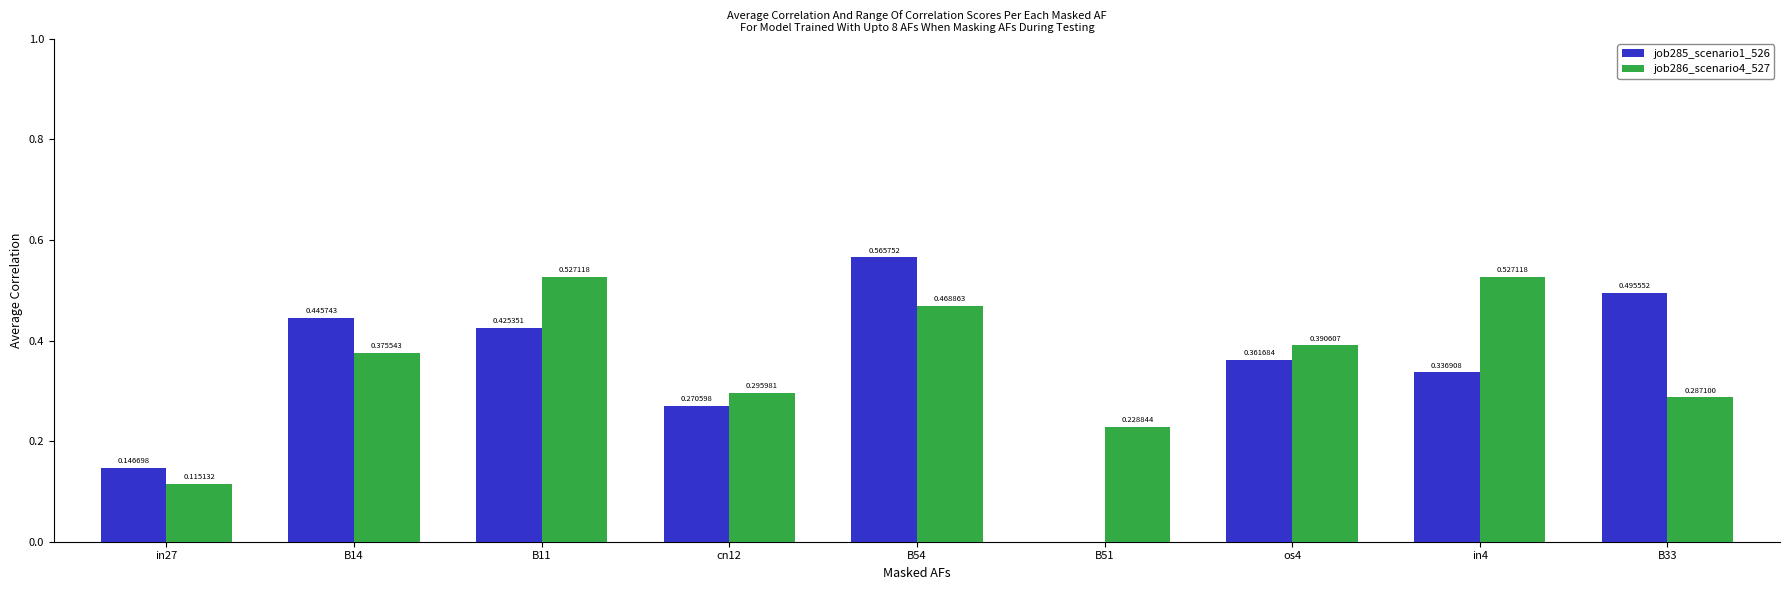

What is the sum of all job286_scenario4_527 values?

3.2